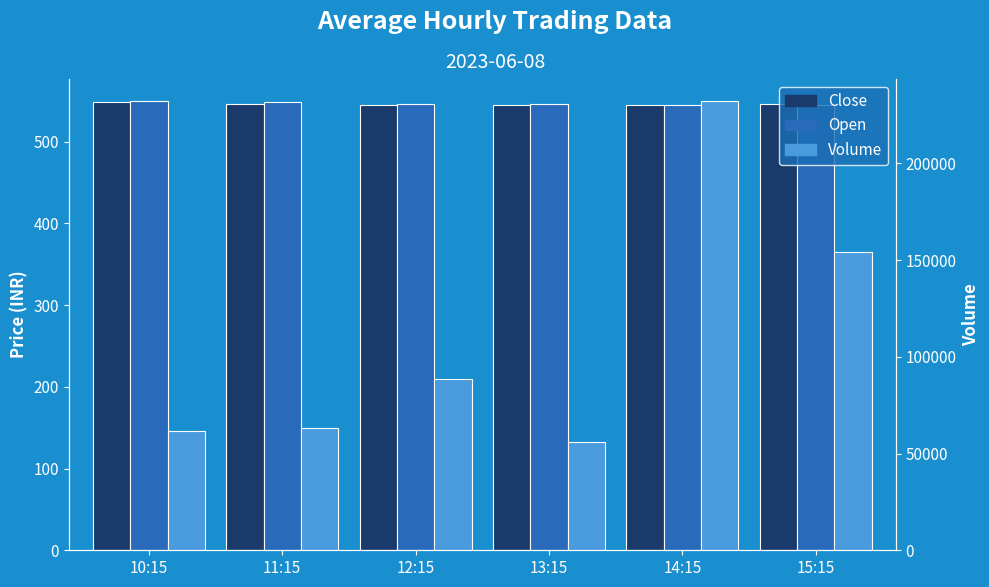

Reading left to right, transcribe all the data shown in this chart.

Close: 10:15=548.7	11:15=546.4	12:15=545.2	13:15=544.5	14:15=544.7	15:15=545.5
Open: 10:15=549.0	11:15=548.7	12:15=546.1	13:15=545.5	14:15=544.5	15:15=544.6
Volume: 10:15=61583.0	11:15=63147.0	12:15=88557.0	13:15=56211.0	14:15=232073.0	15:15=154187.0